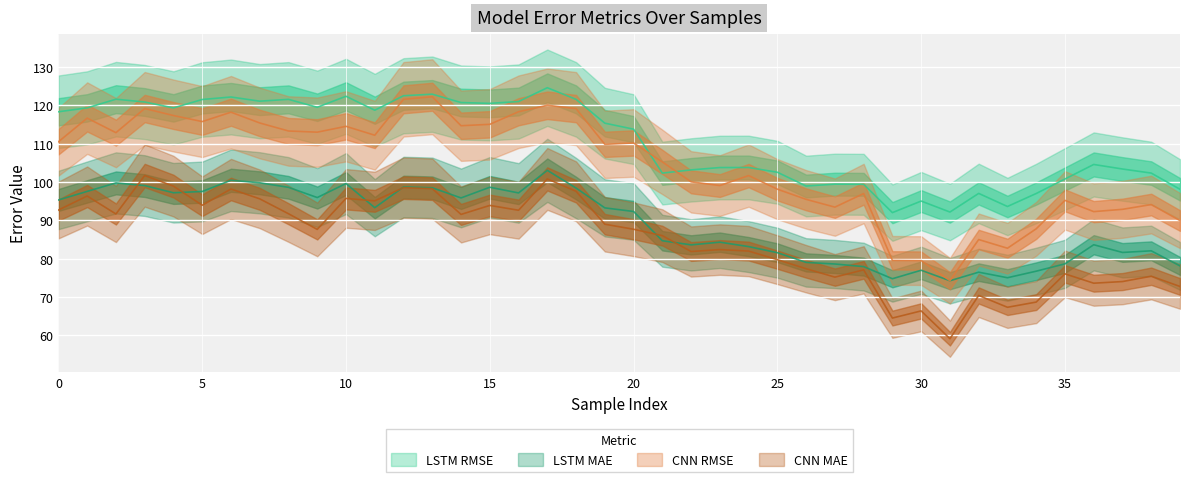

How many interior local valleys does the LSTM MAE series have?

10